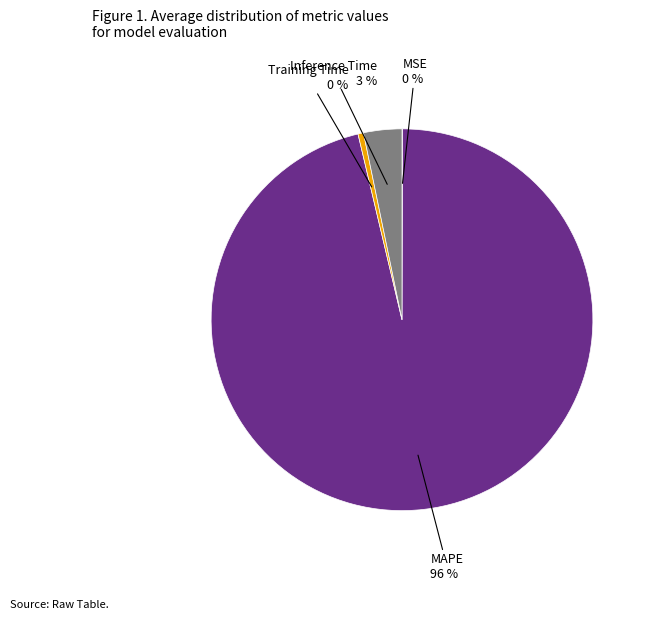

What is the largest slice in the pie chart?

MAPE